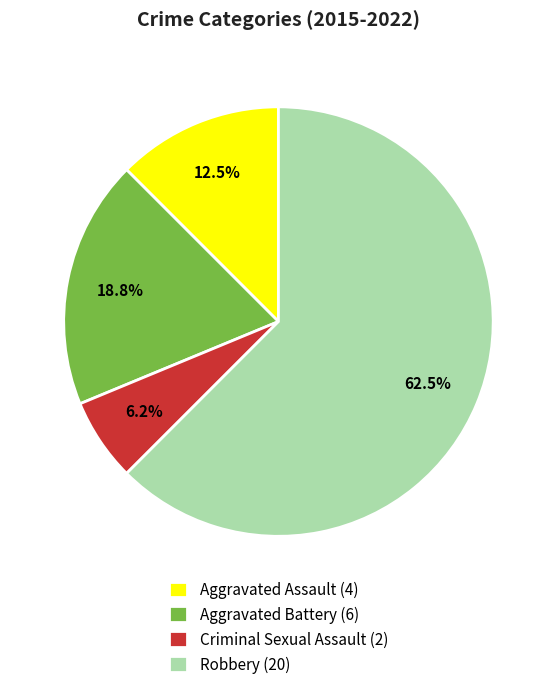

How many segments does this pie chart have?

4